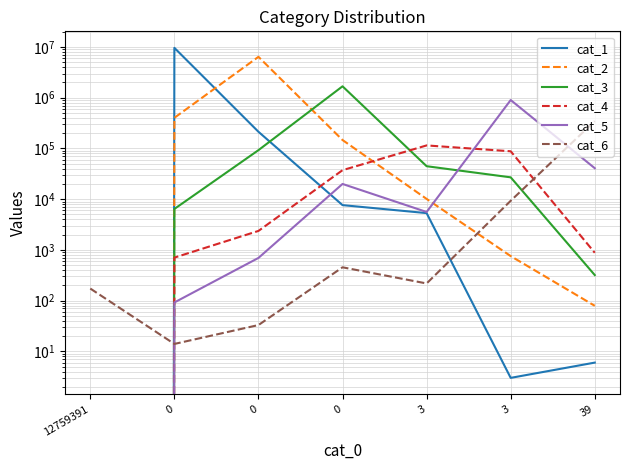

The value of cat_4 at 3 is 87974. True or false?

True